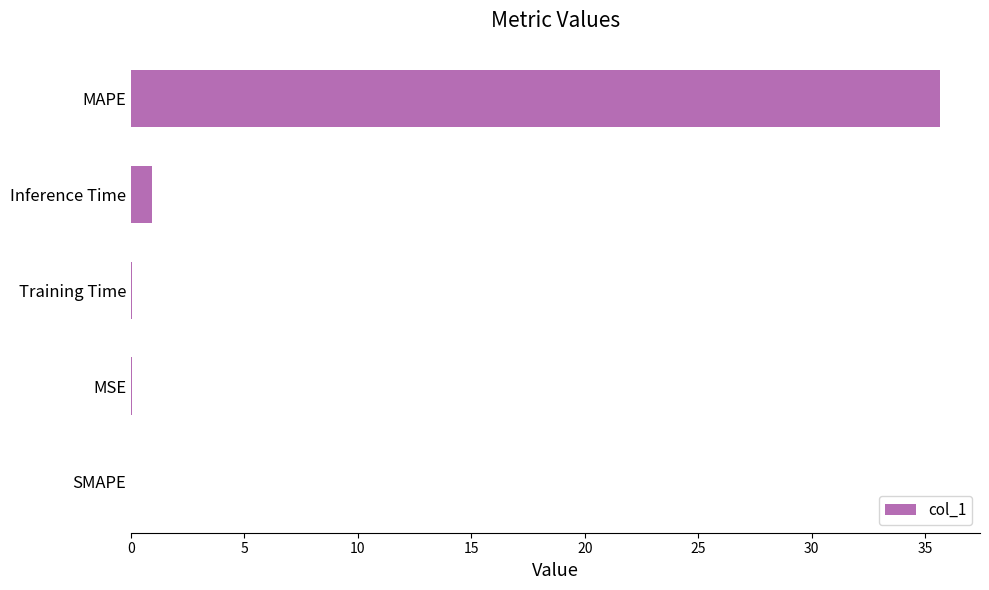

Between Training Time and Inference Time, which is larger?

Inference Time